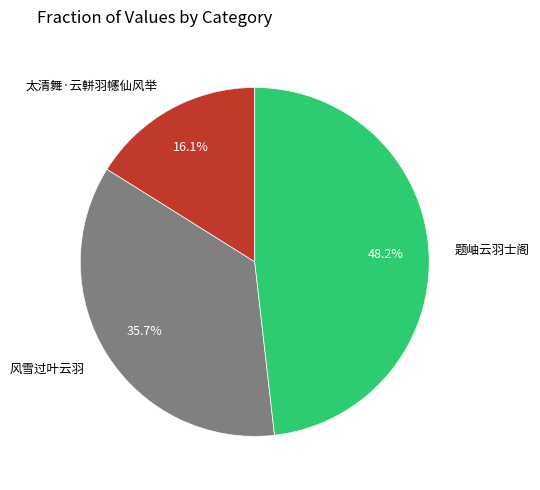

To the nearest percent, what portion does 太清舞·云軿羽幰仙风举 represent?

16%